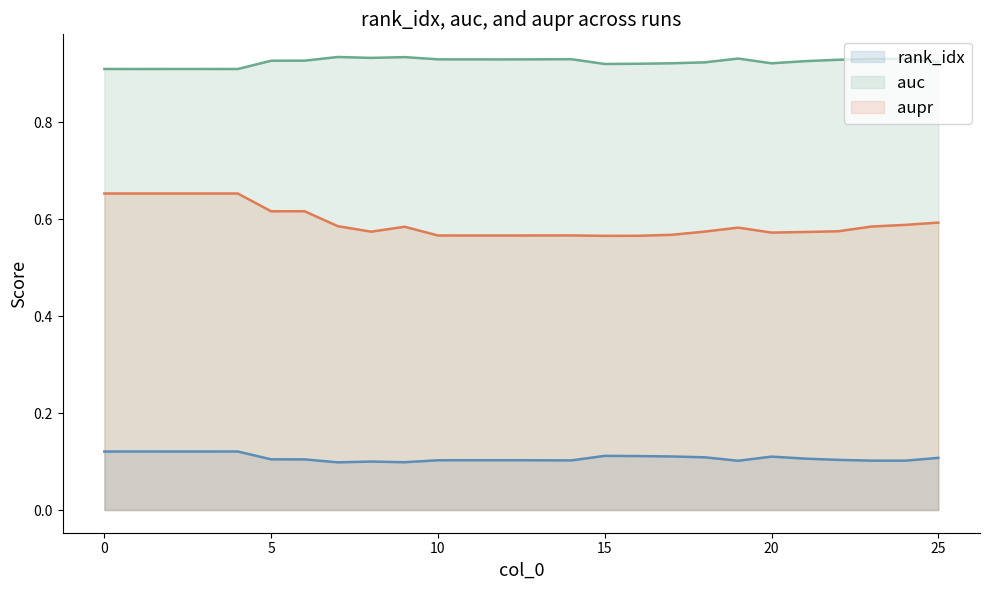

What is the total value across all series at 7?

1.6